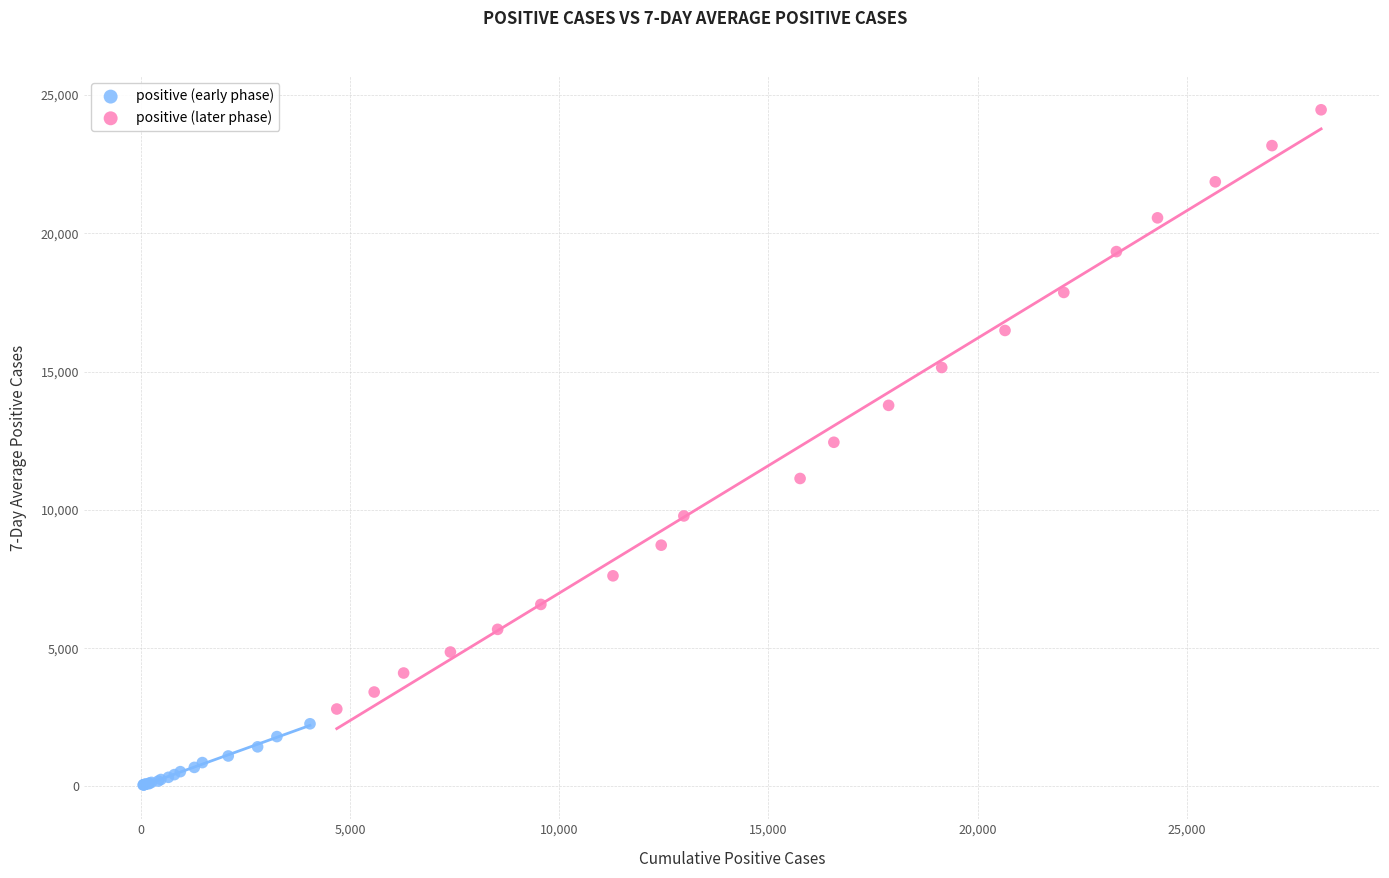

Which series reaches the maximum Y coordinate?

positive (later phase)